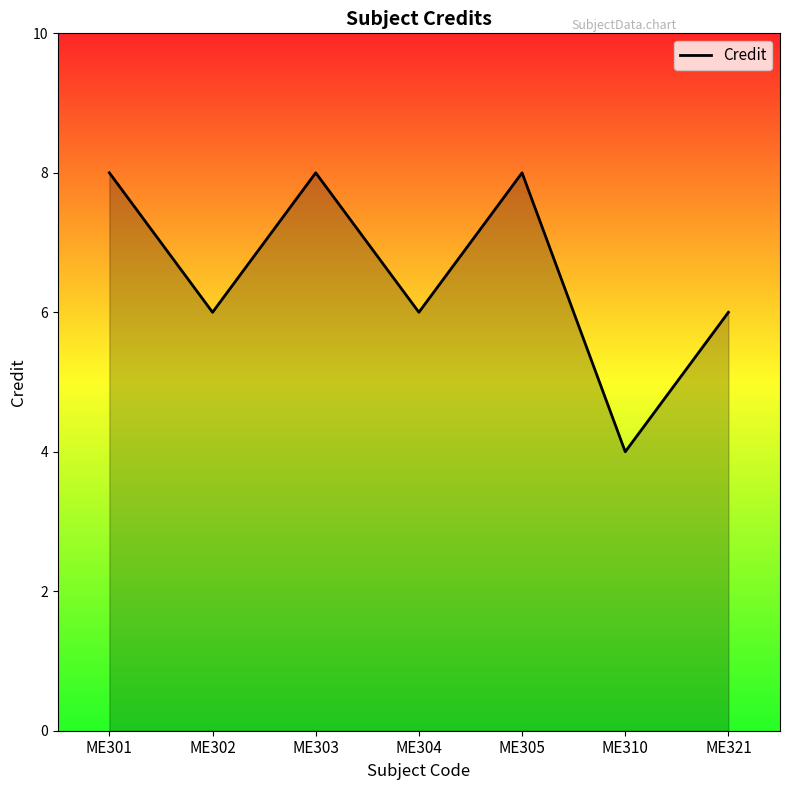

Rank the categories by value from highest to lowest.

ME301, ME303, ME305, ME302, ME304, ME321, ME310